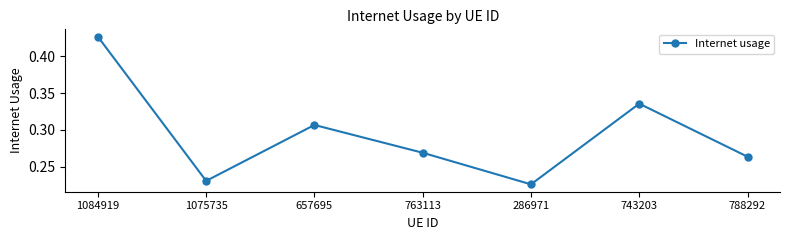

True or false: the data has more than 0 interior local peaks.

True